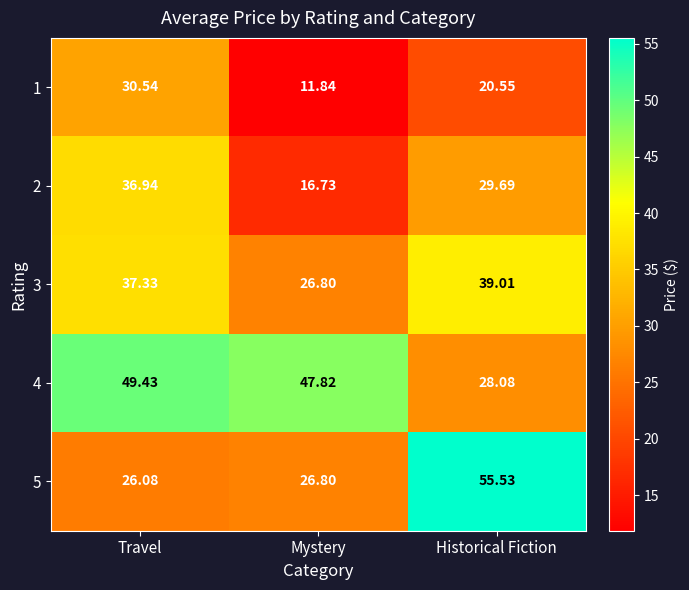

Which category has the lowest value in the 4 series?

Historical Fiction